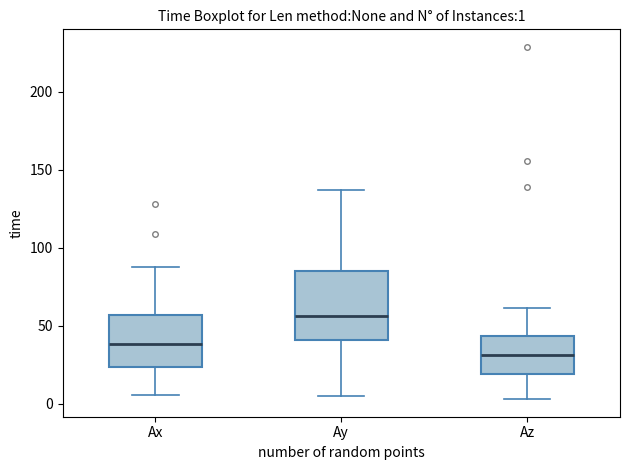

Which box is the tallest, from its lower edge to its upper edge?

Ay